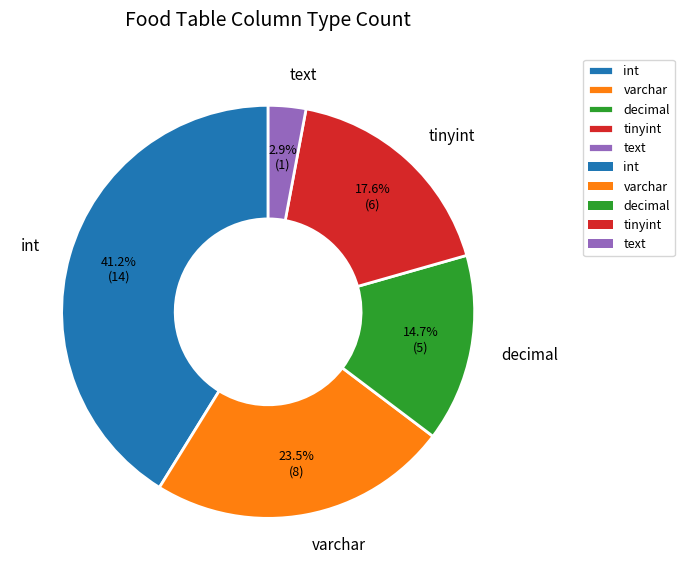

How many slices are in this pie chart?

5